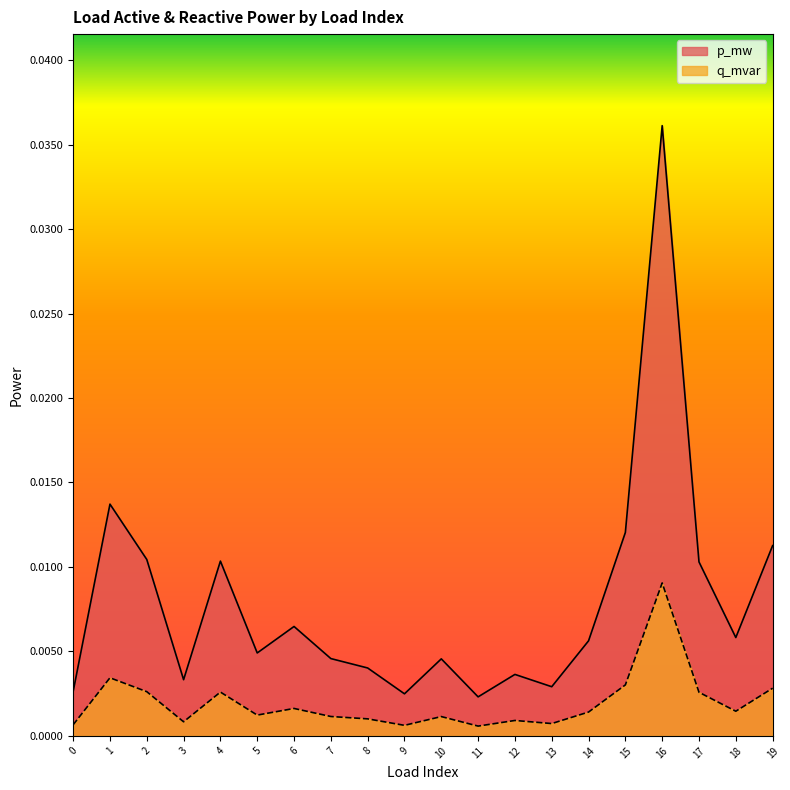

Count the number of categories in the chart.

20